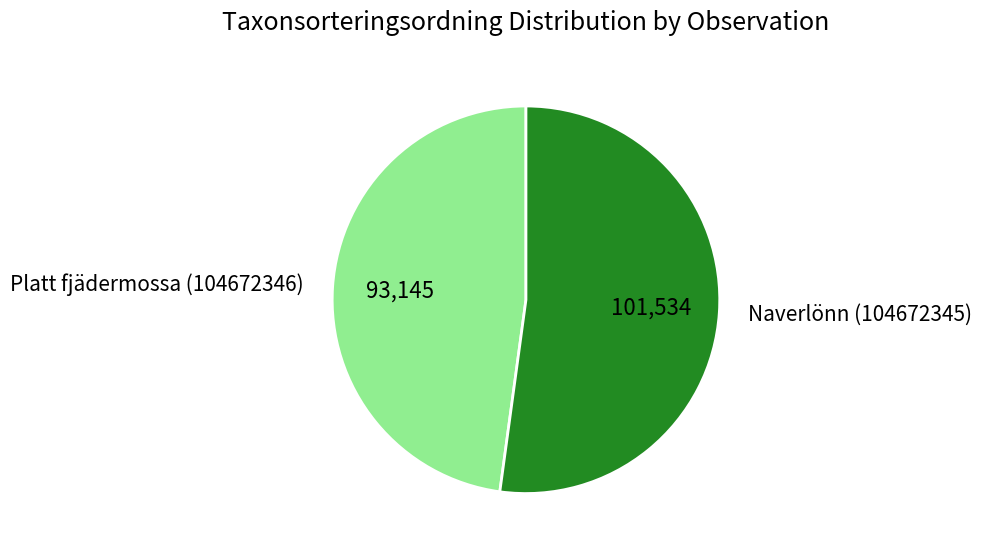

Which slice represents more than half of the pie?

Naverlönn (104672345)